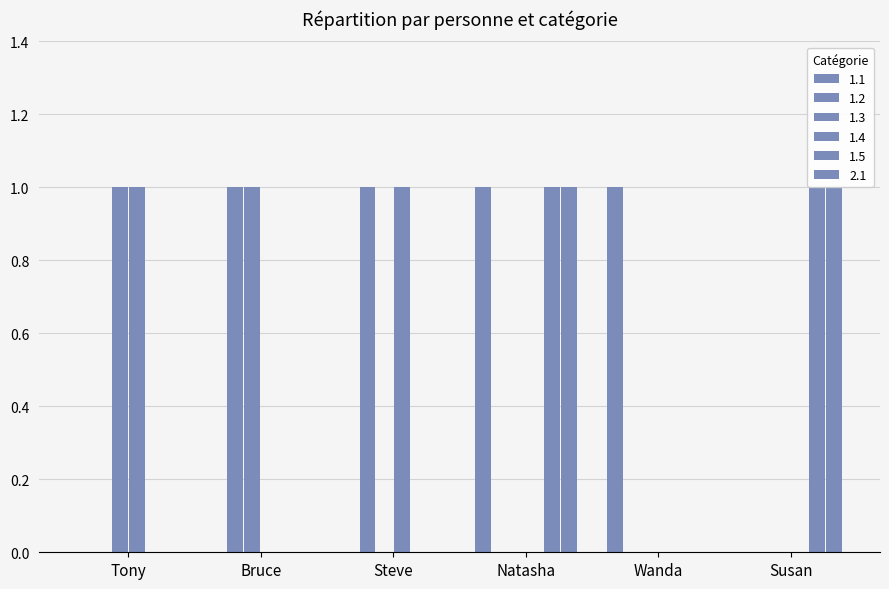

Rank the series by their maximum value, from highest to lowest.

1.1, 1.2, 1.3, 1.4, 1.5, 2.1